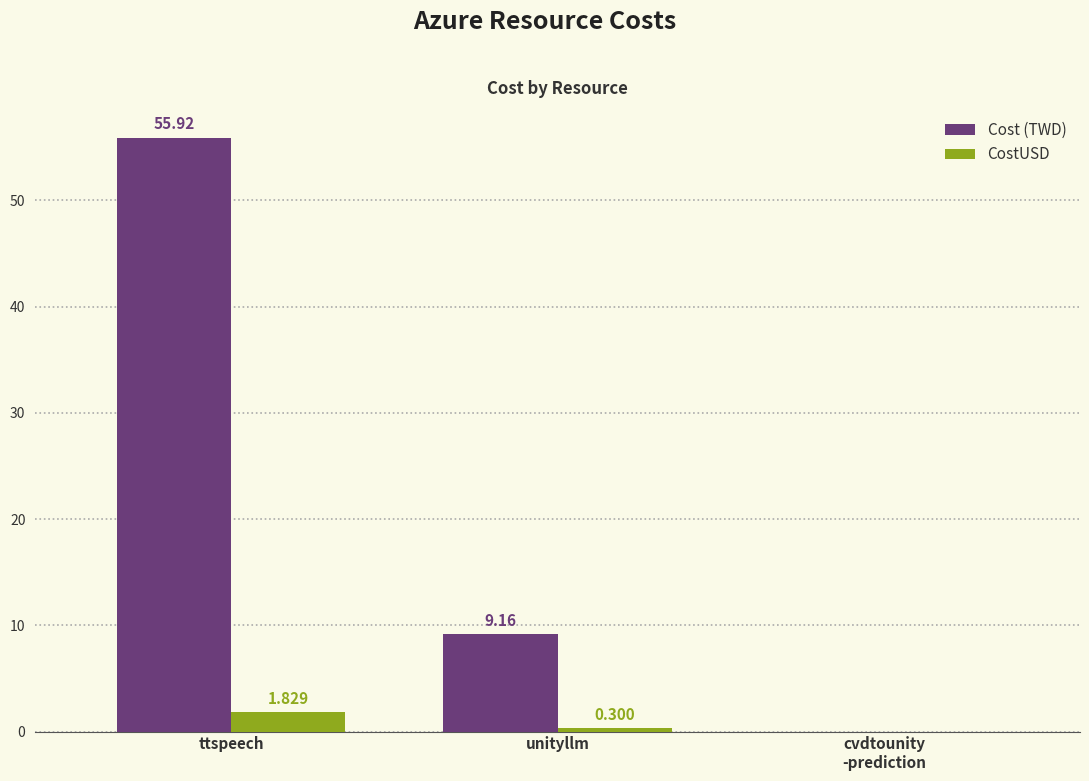

Count the CostUSD values in the range 0 to 1.

2